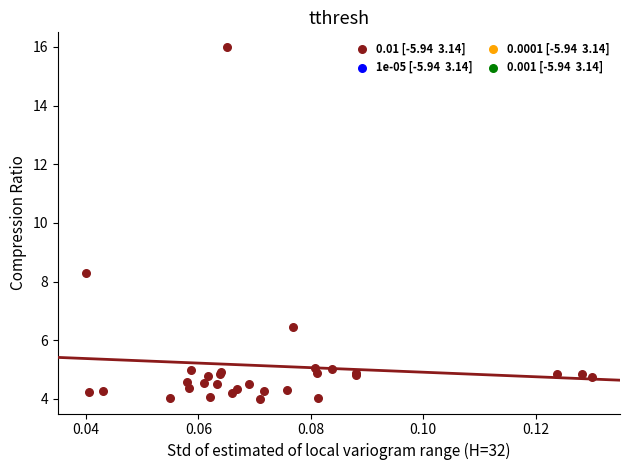

What Y value in the scatter plot is closest to 10?

8.3